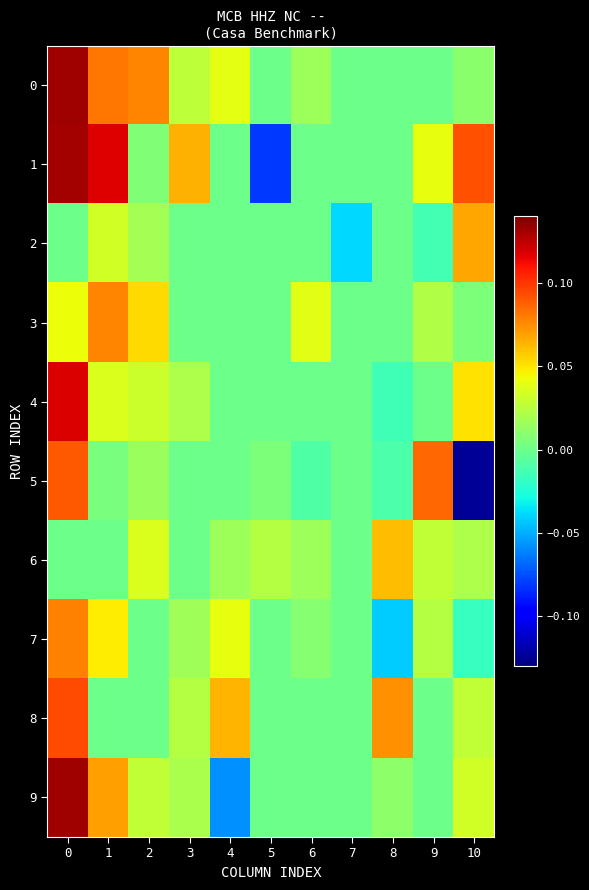

What is the total value across all series at 9?

0.2